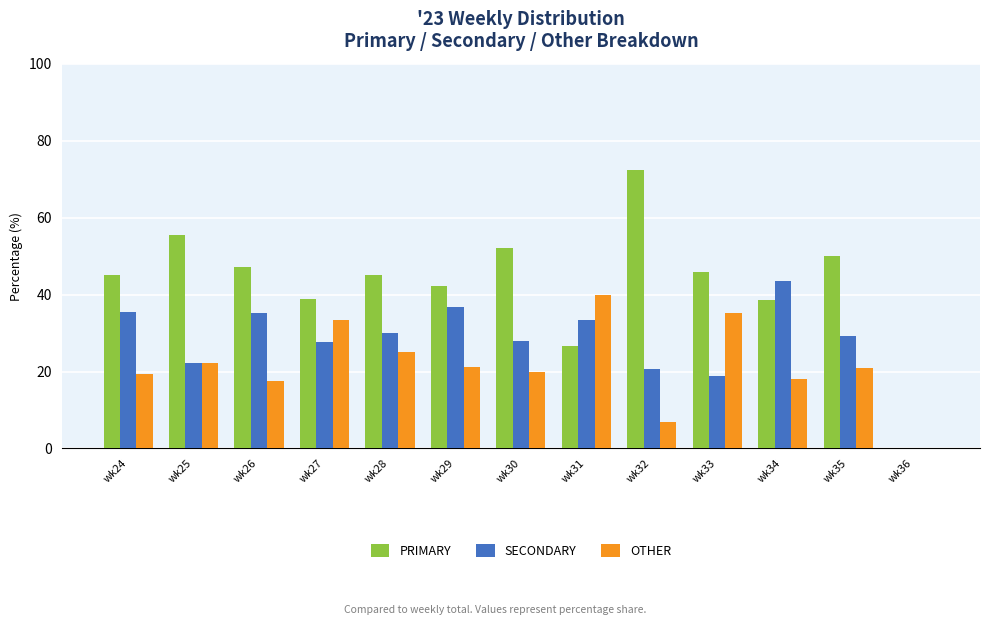

What is the approximate value of SECONDARY at wk34?

43.6